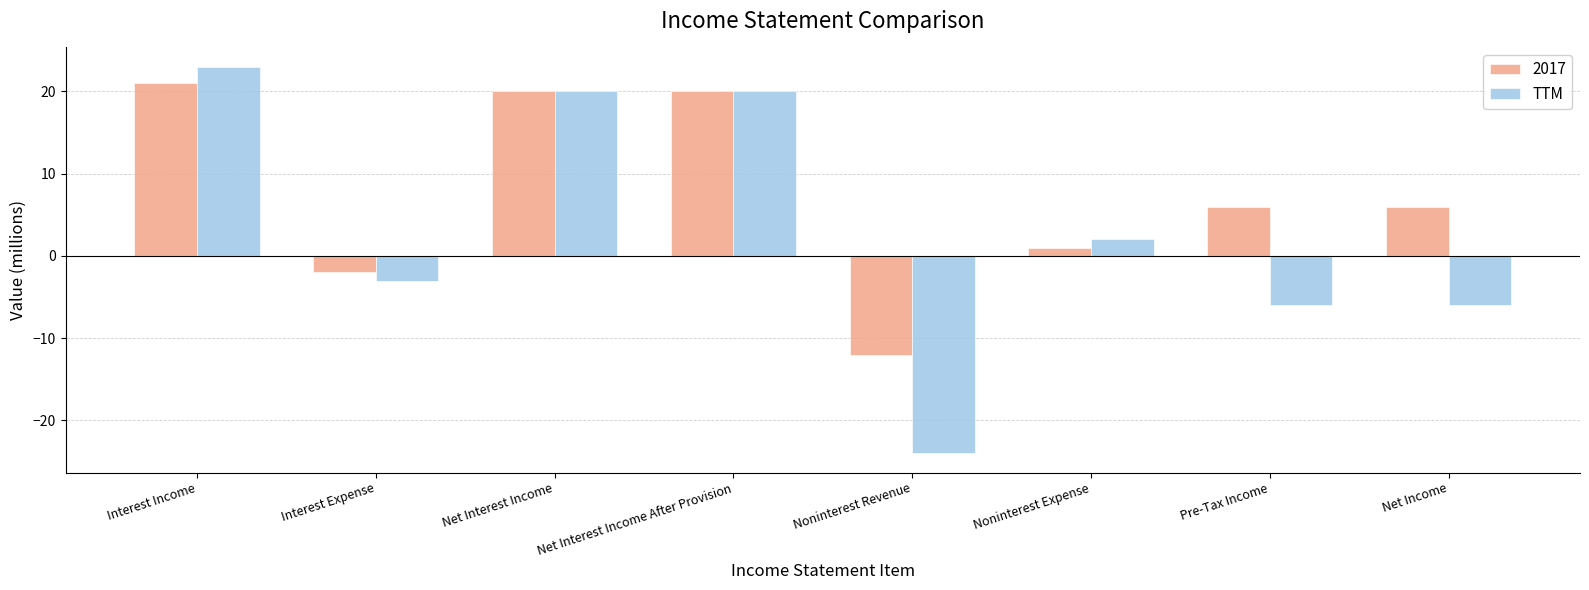

How many bars are there in total?

16